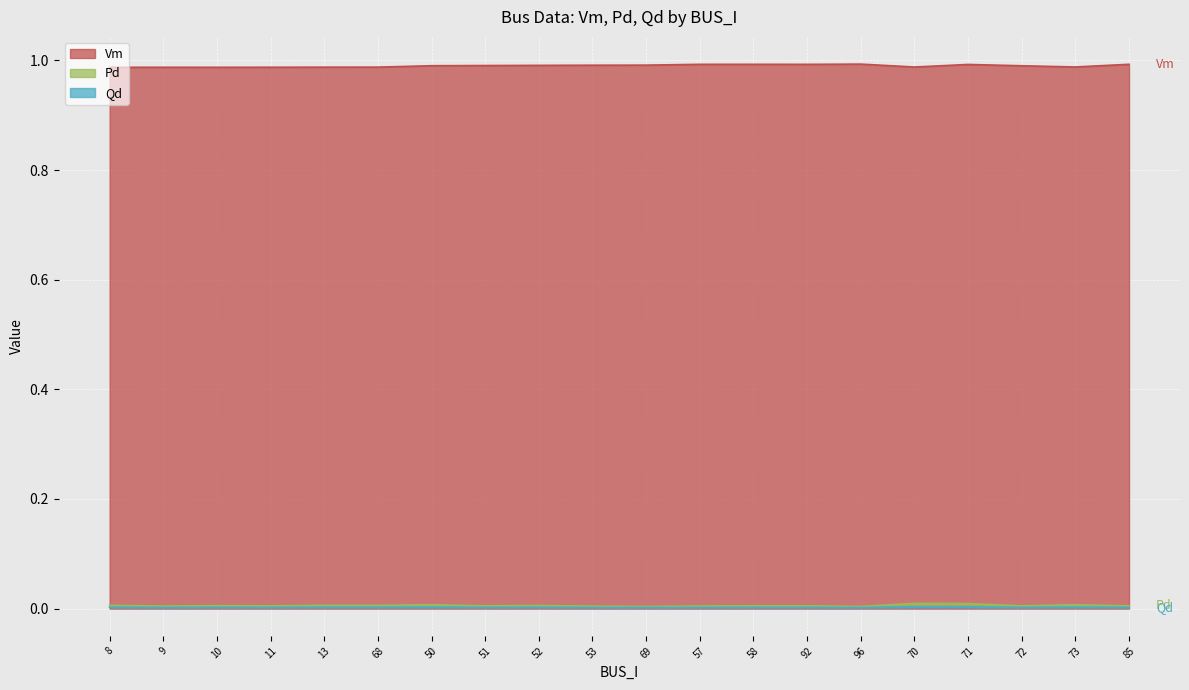

Which series has the largest range (max minus min)?

Vm